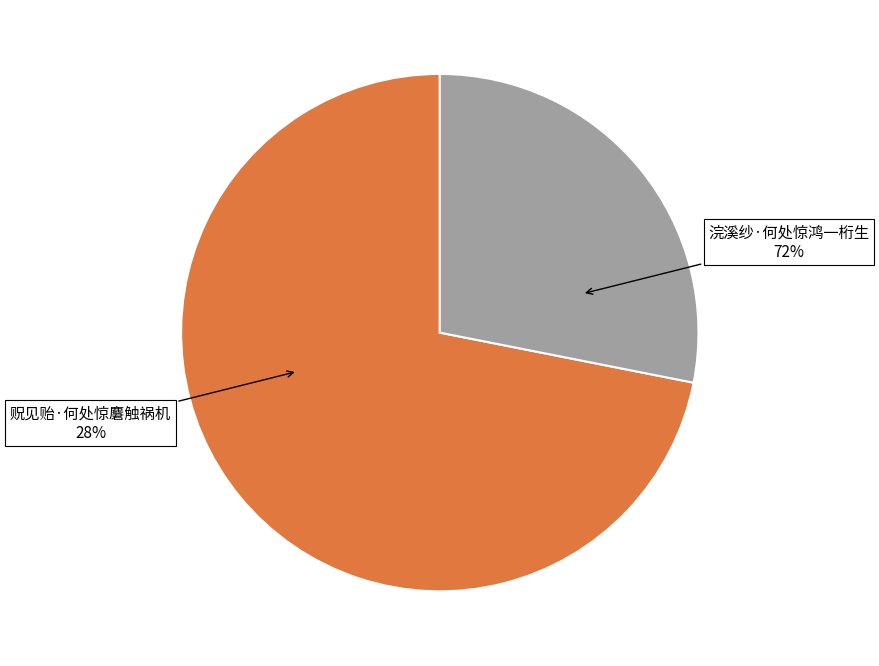

Is there any slice that represents more than half of the pie?

Yes